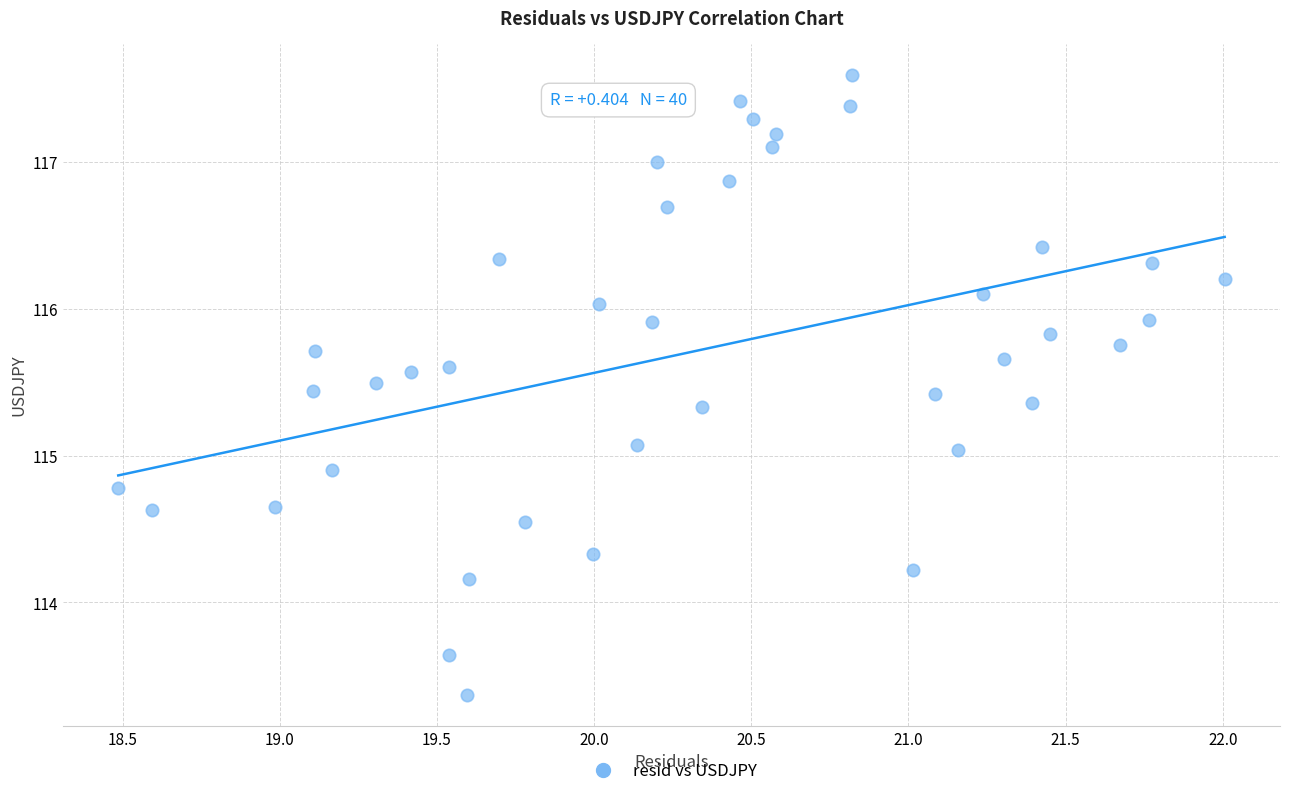

What is the range of Y values (max minus min)?

4.2